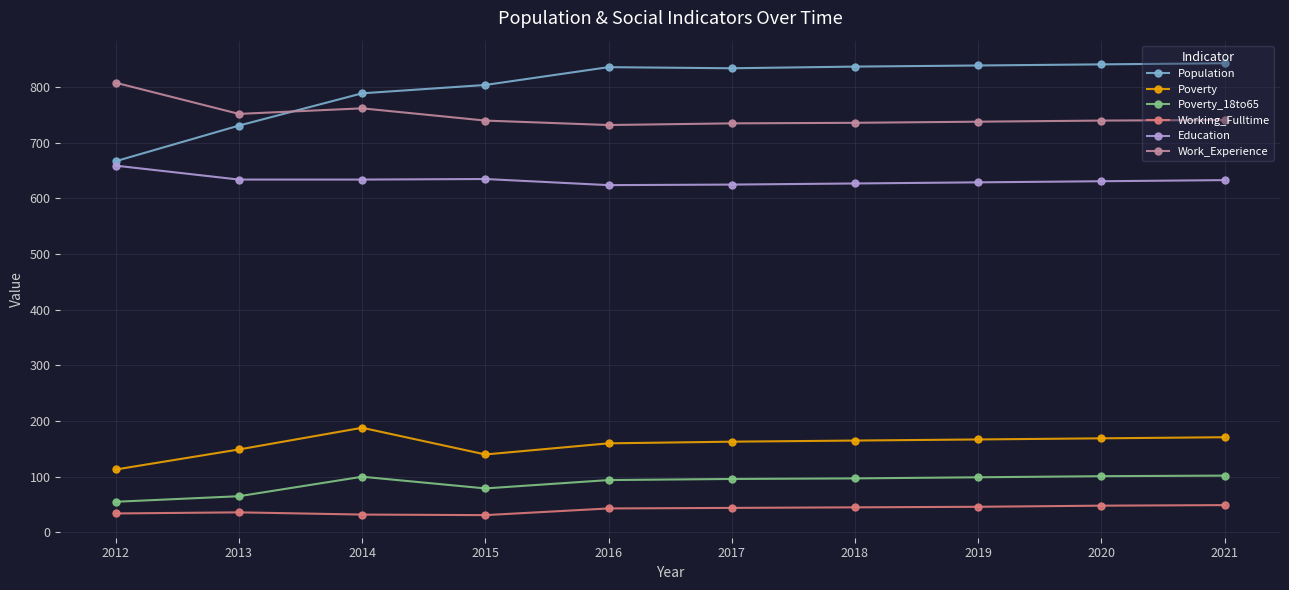

What is the total value across all series at 2016?

2489